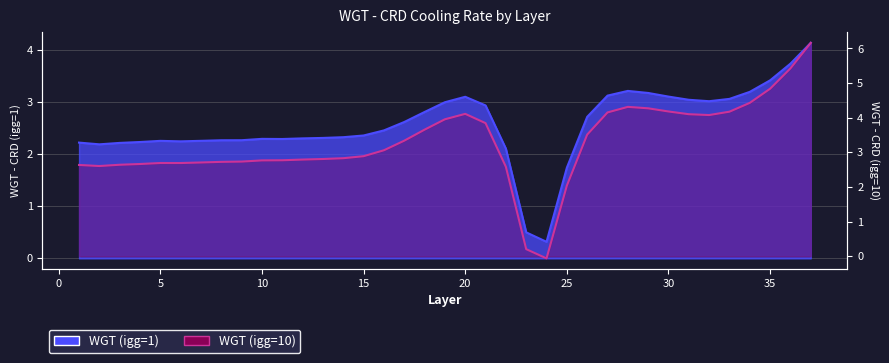

At which category is the sum across all series the highest?

37